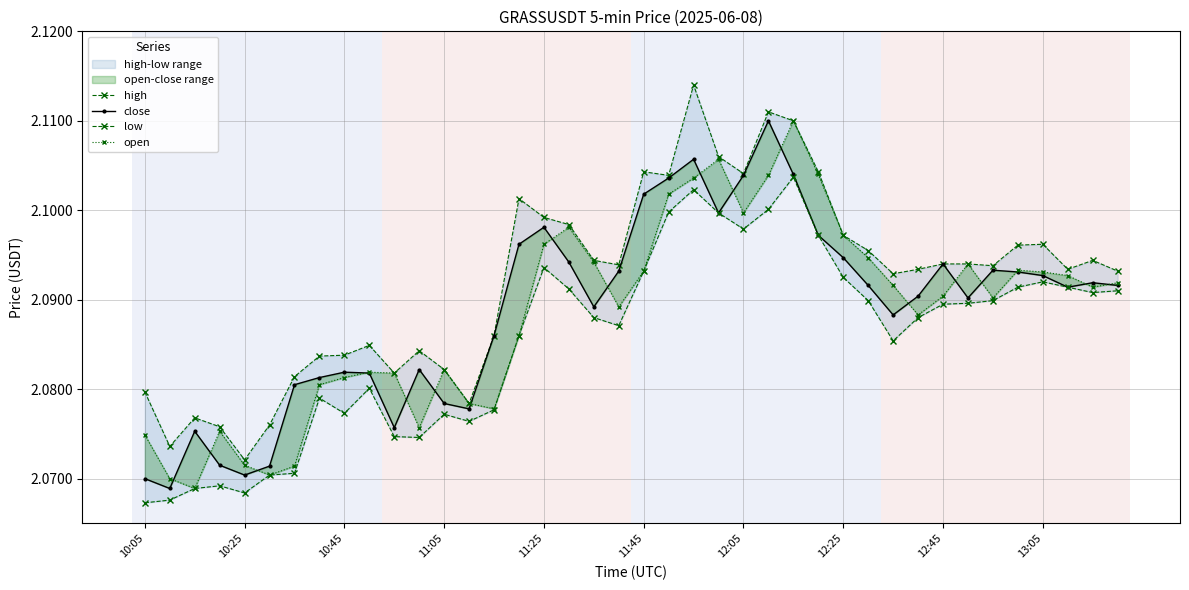

True or false: high and low cross at least once.

False